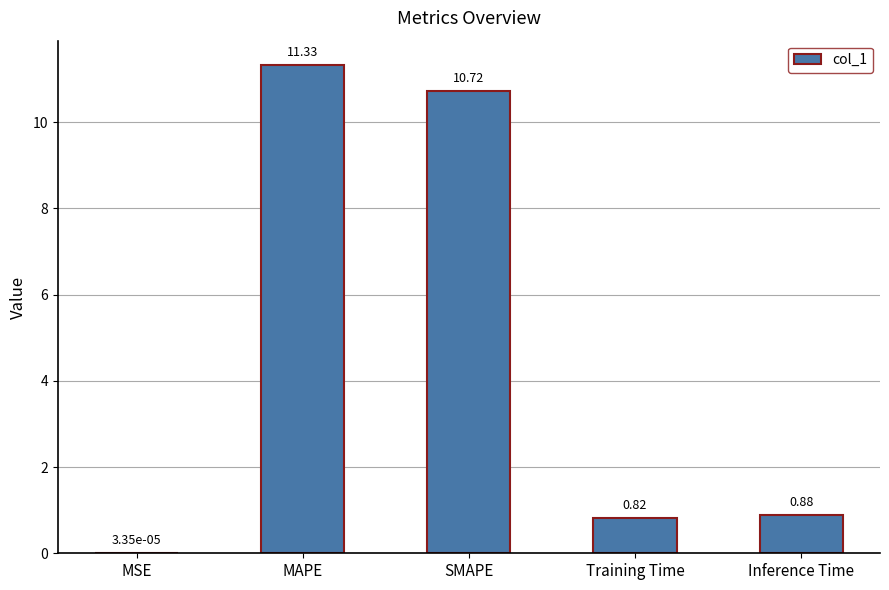

Between SMAPE and MSE, which is larger?

SMAPE